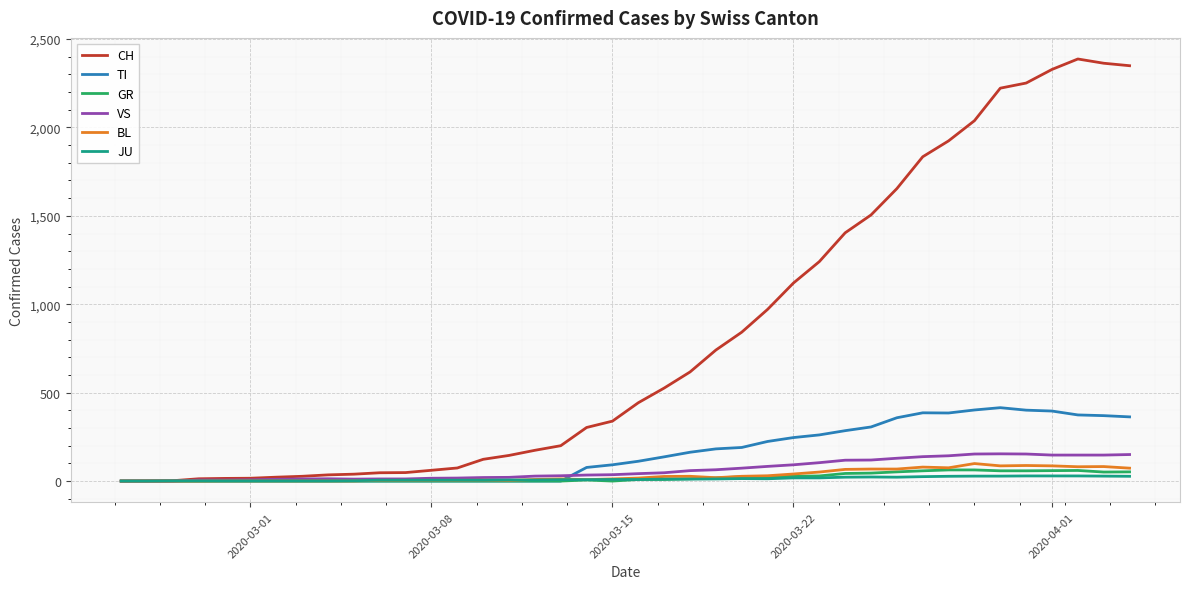

What is the maximum value for TI?

415